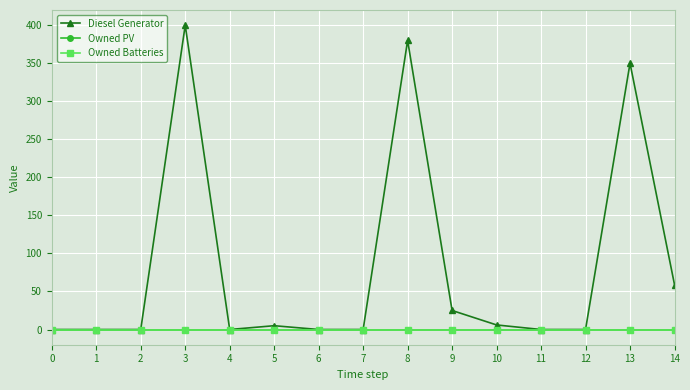

True or false: Diesel Generator and Owned PV cross at least once.

False